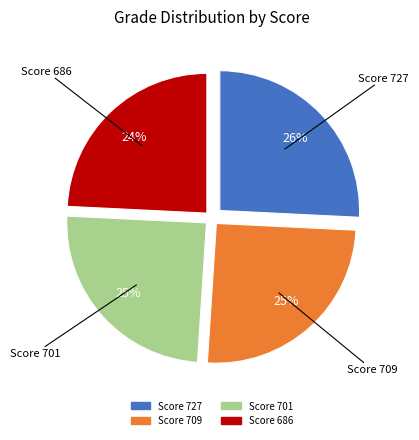

To the nearest percent, what is the average slice percentage?

25%